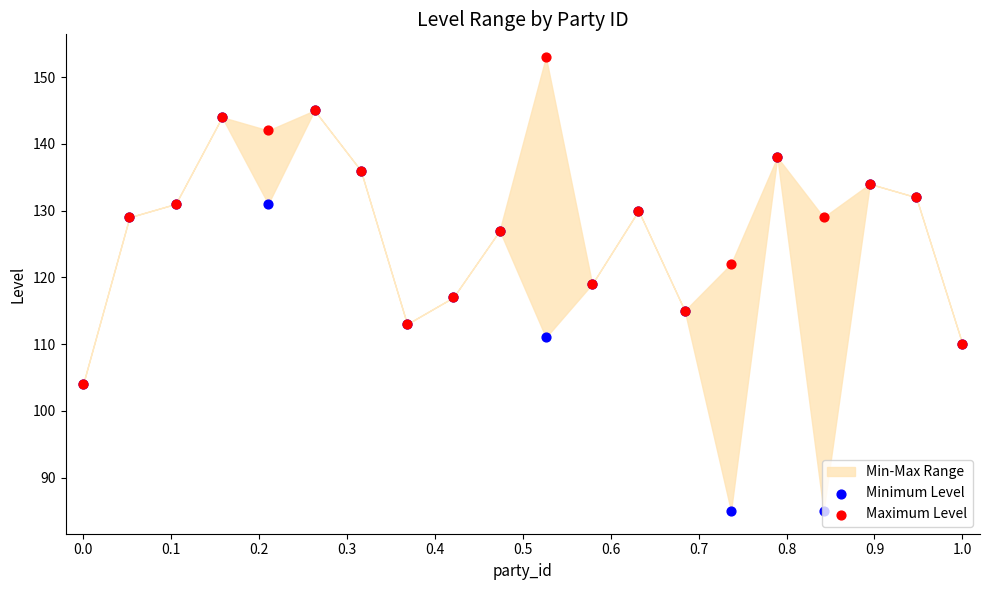

At how many categories does at least one series exceed 124?

13